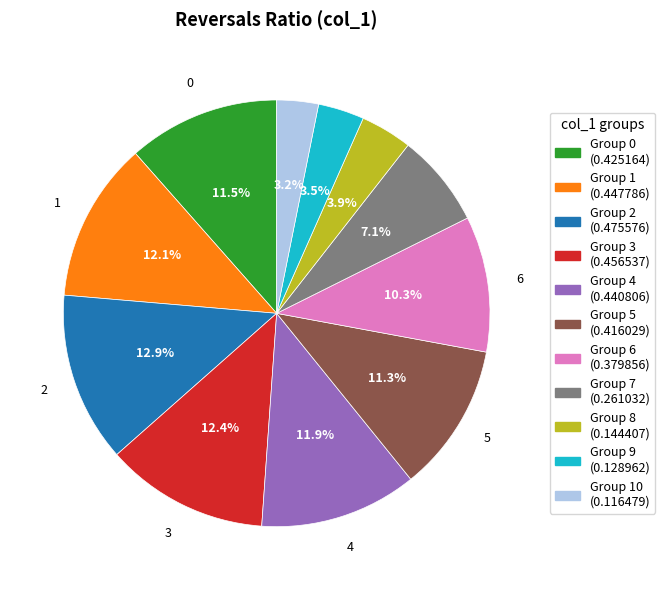

Is there any slice that represents more than half of the pie?

No